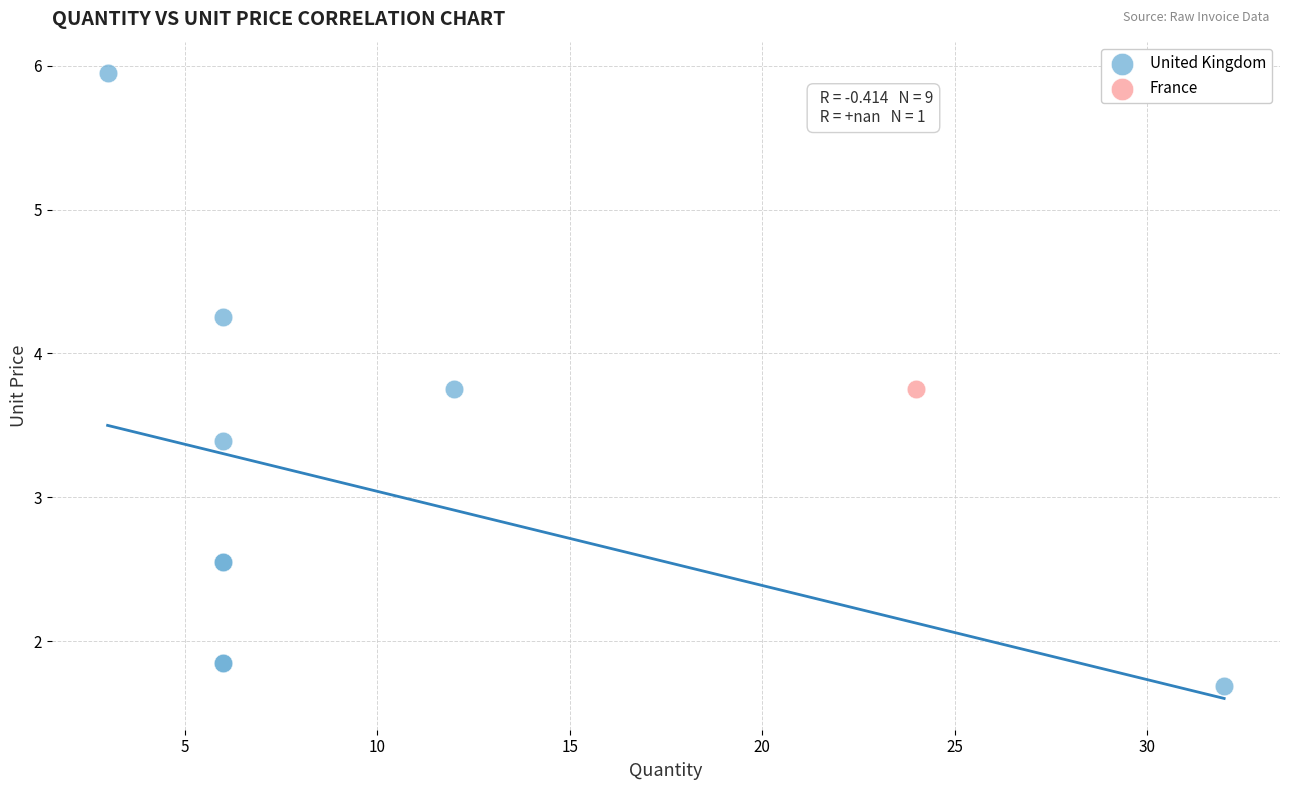

What are all the series names shown in the legend?

United Kingdom, France